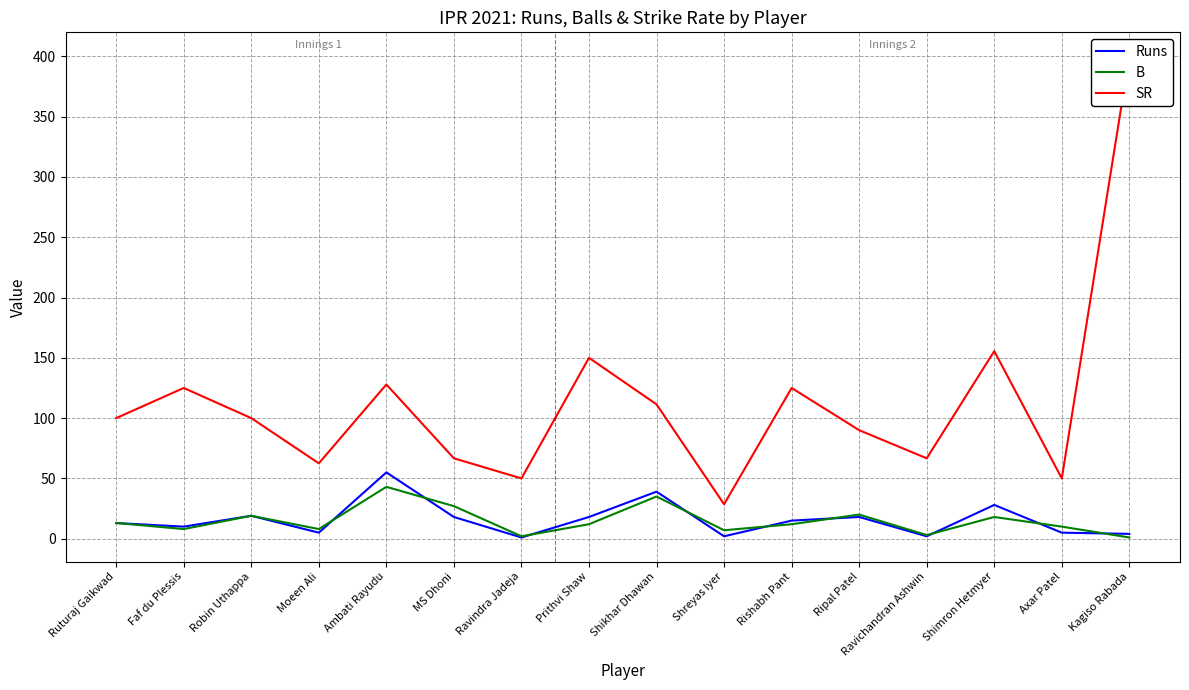

At which label does B reach its minimum?

Kagiso Rabada